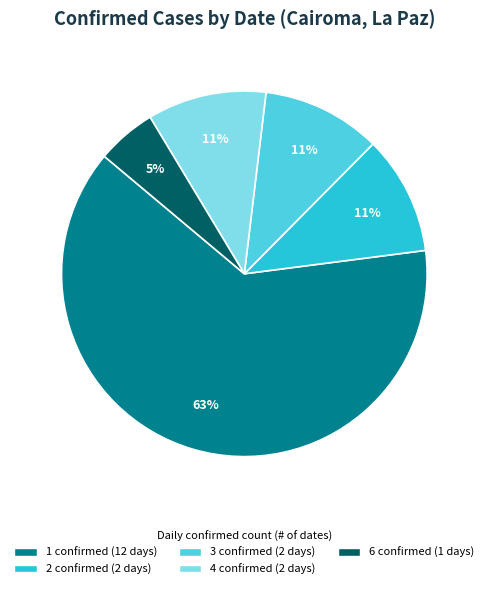

To the nearest percent, what is the average slice percentage?

20%